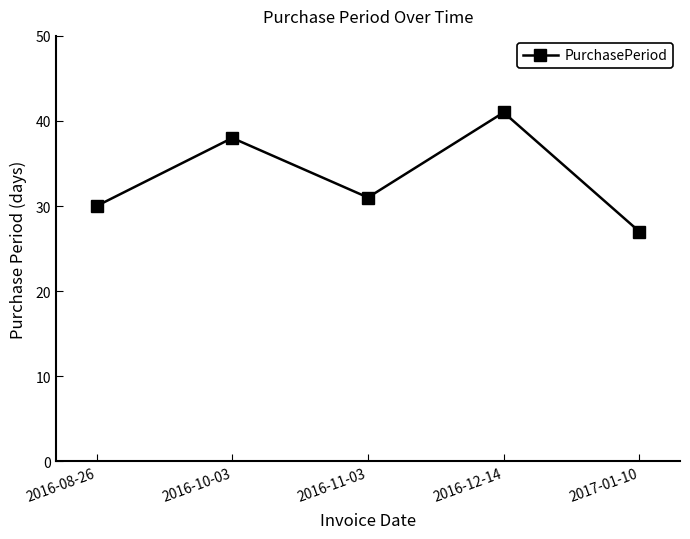

The chart shows a value of 30 at 2016-08-26. True or false?

True